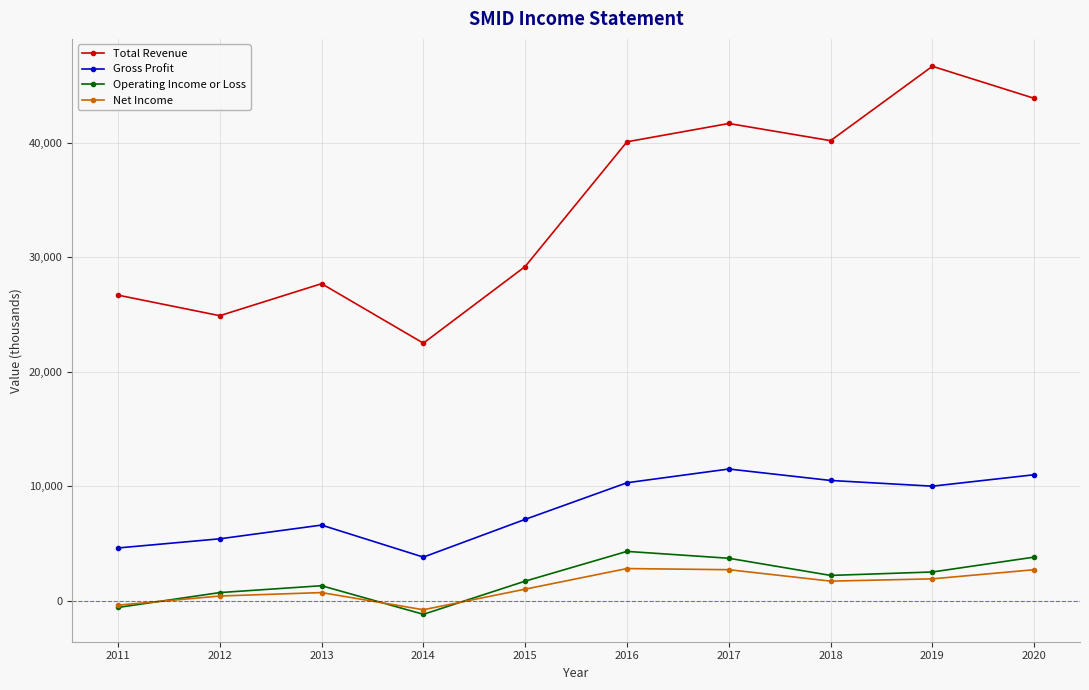

Read the Net Income value at 2017, to the nearest 10.

2700